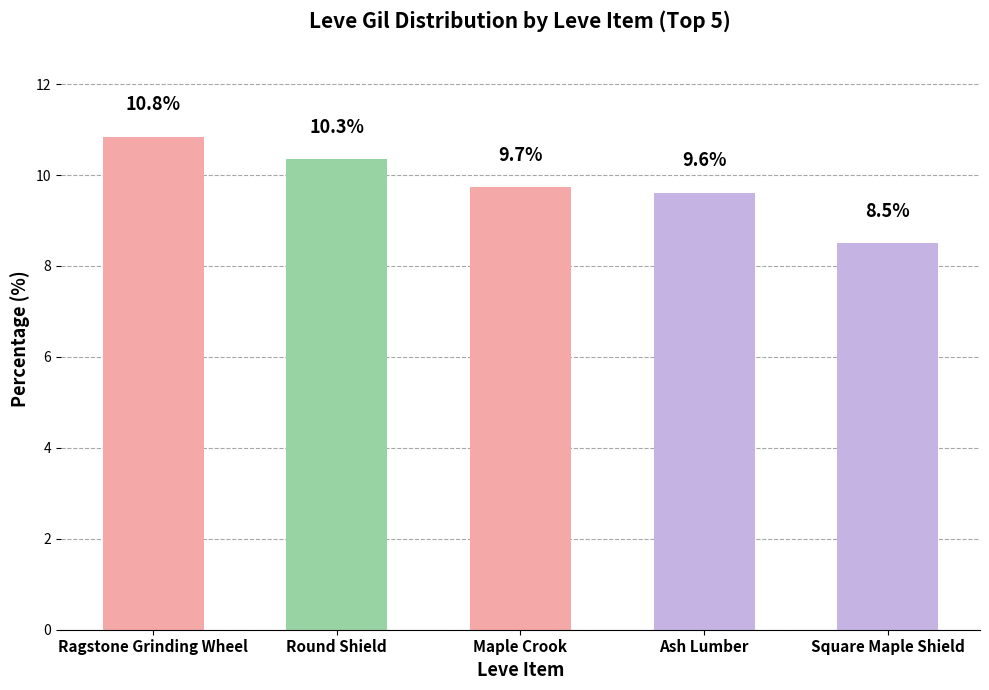

What is the maximum value shown in the chart?

10.8